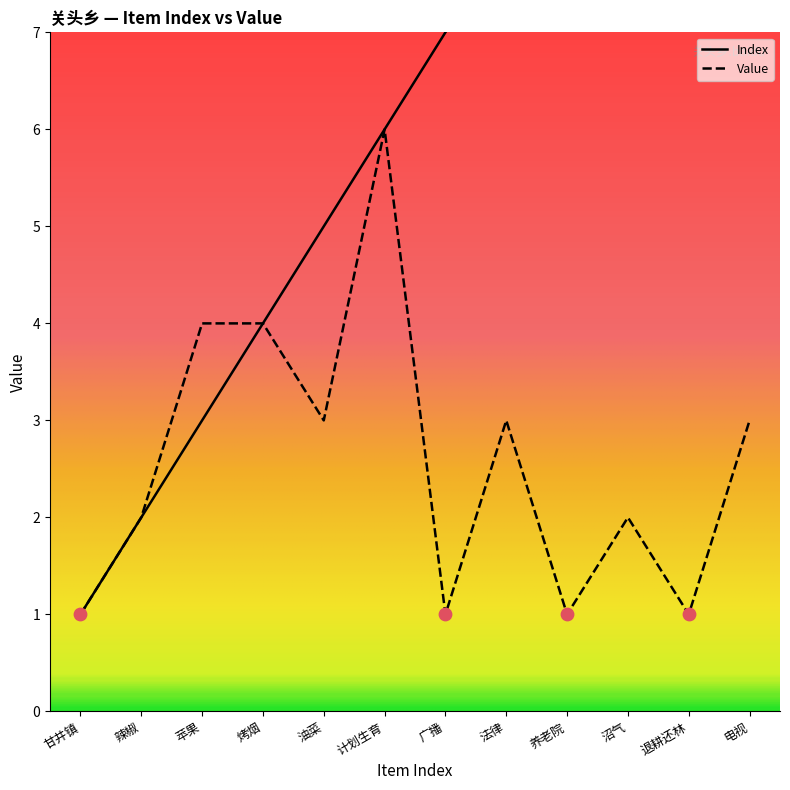

At which category is the sum across all series the highest?

电视